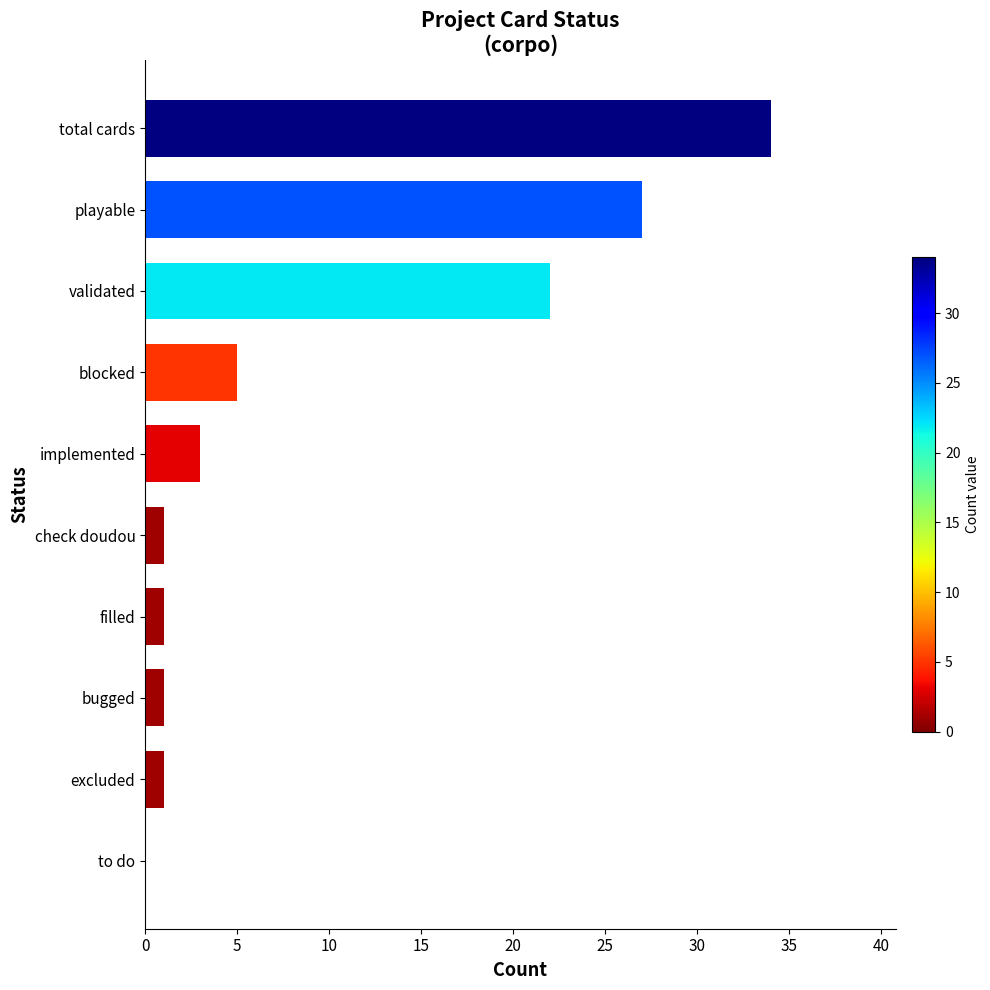

Count the number of data series in this chart.

1